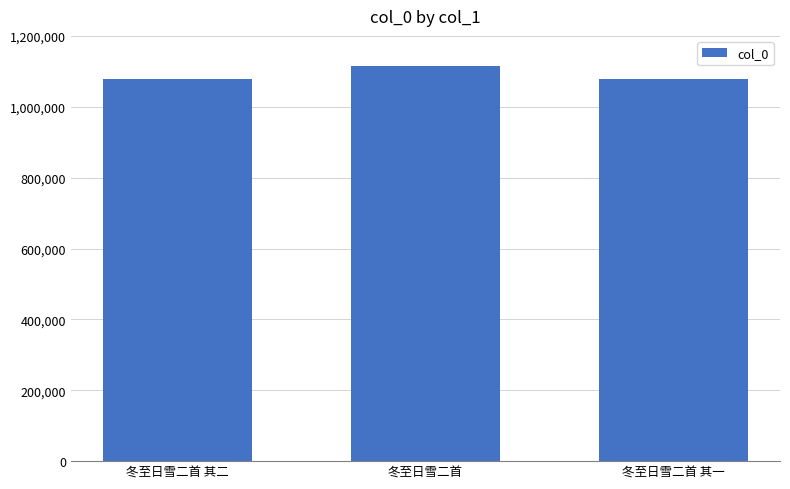

Approximately how many times larger is the value at 冬至日雪二首 其二 compared to 冬至日雪二首?

1.0